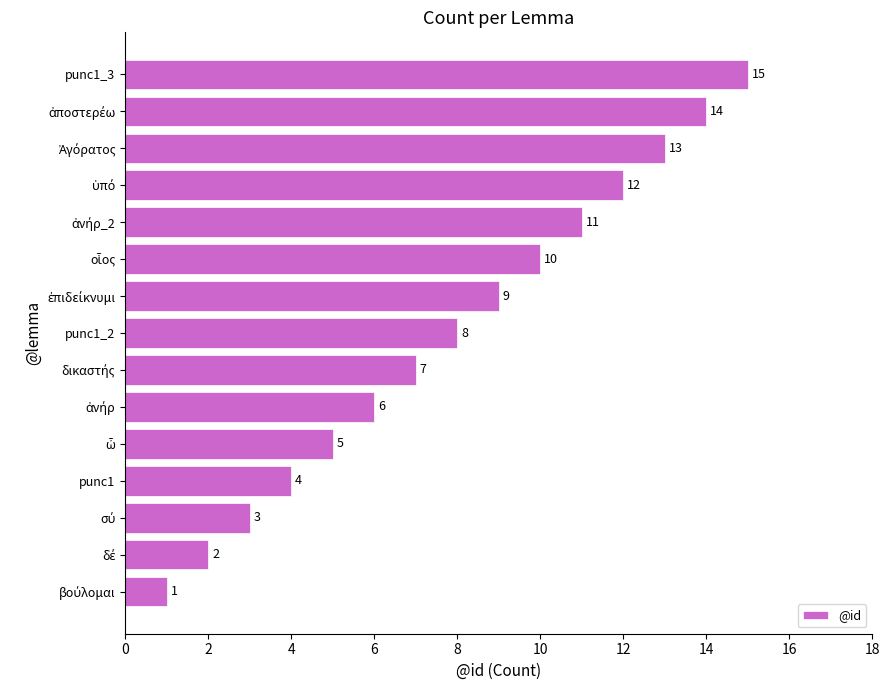

Does the chart contain stacked bars?

No